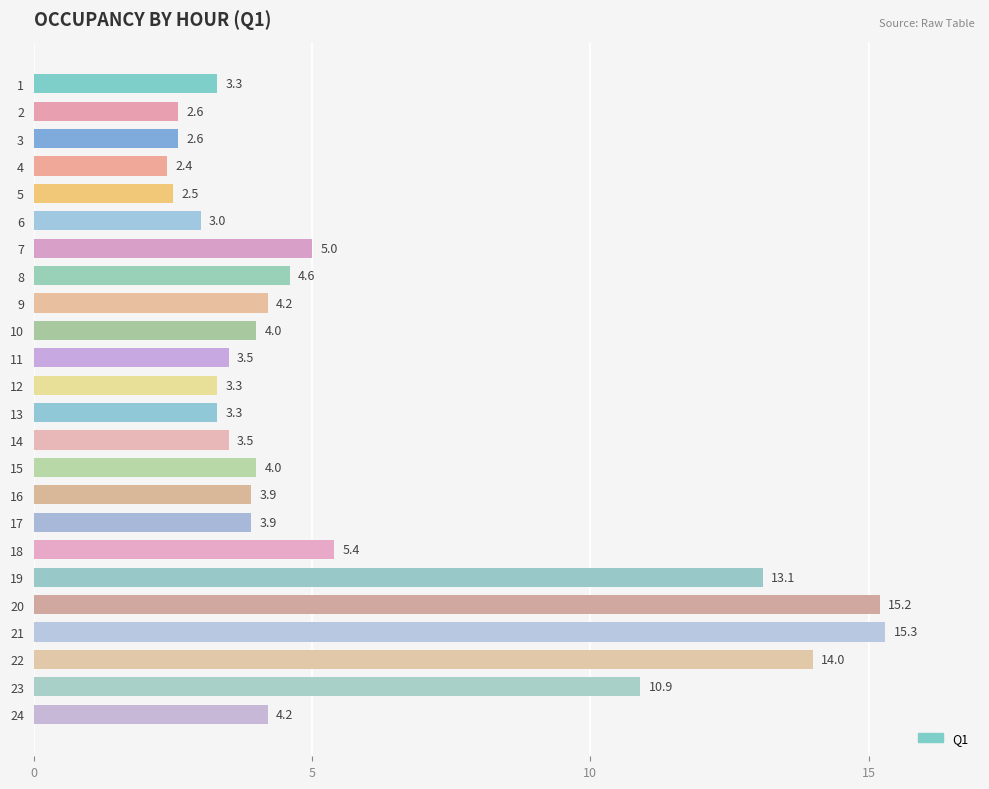

The chart shows a value of 2.1 at 16. True or false?

False